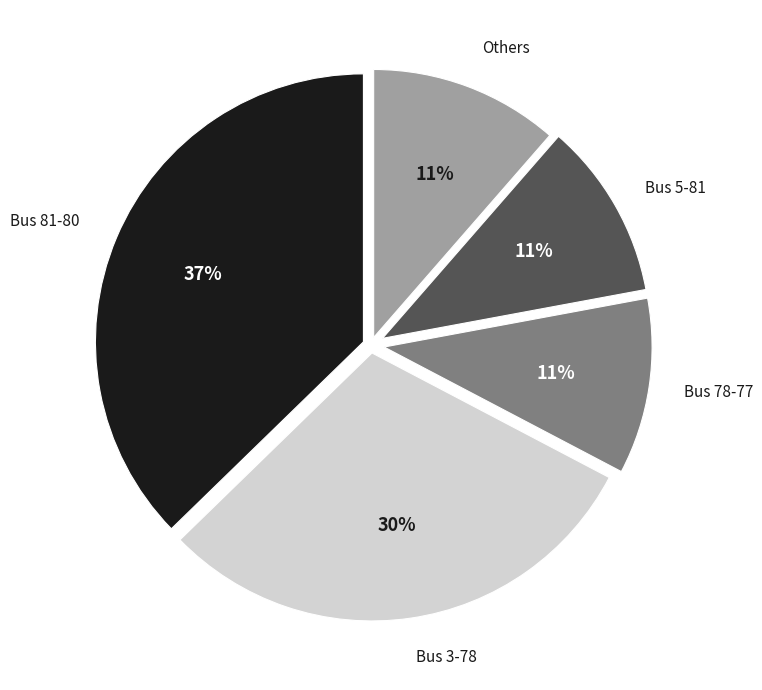

Count the number of slices in the pie.

5